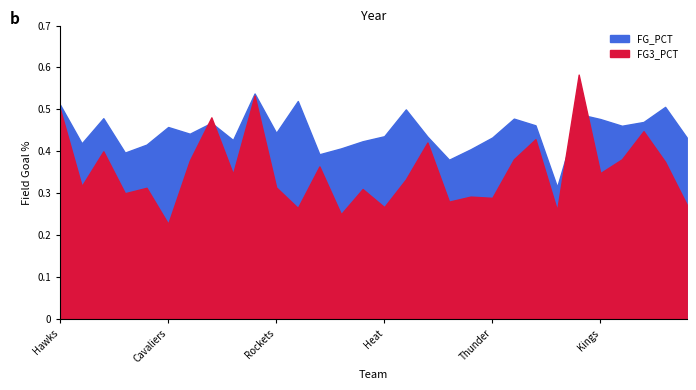

At which label is FG3_PCT closest to 0?

Cleveland Cavaliers